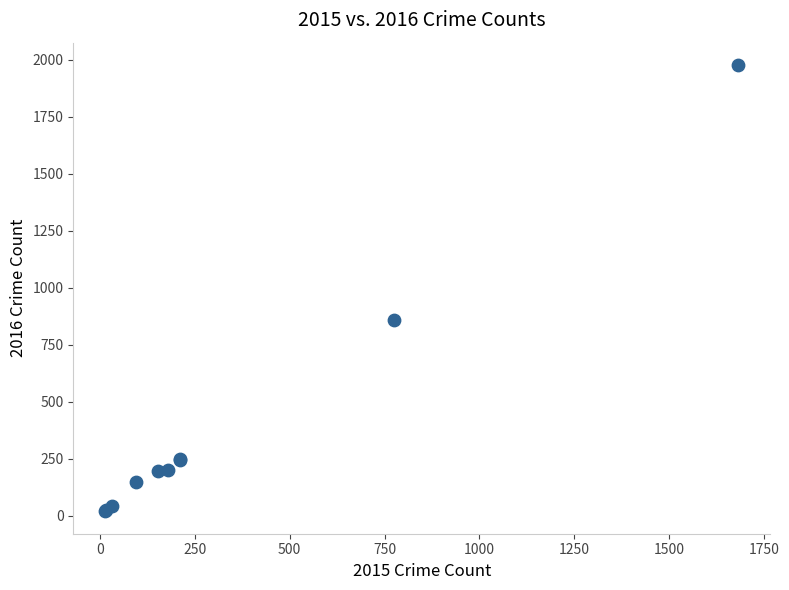

What Y value in the scatter plot is closest to 997?

858